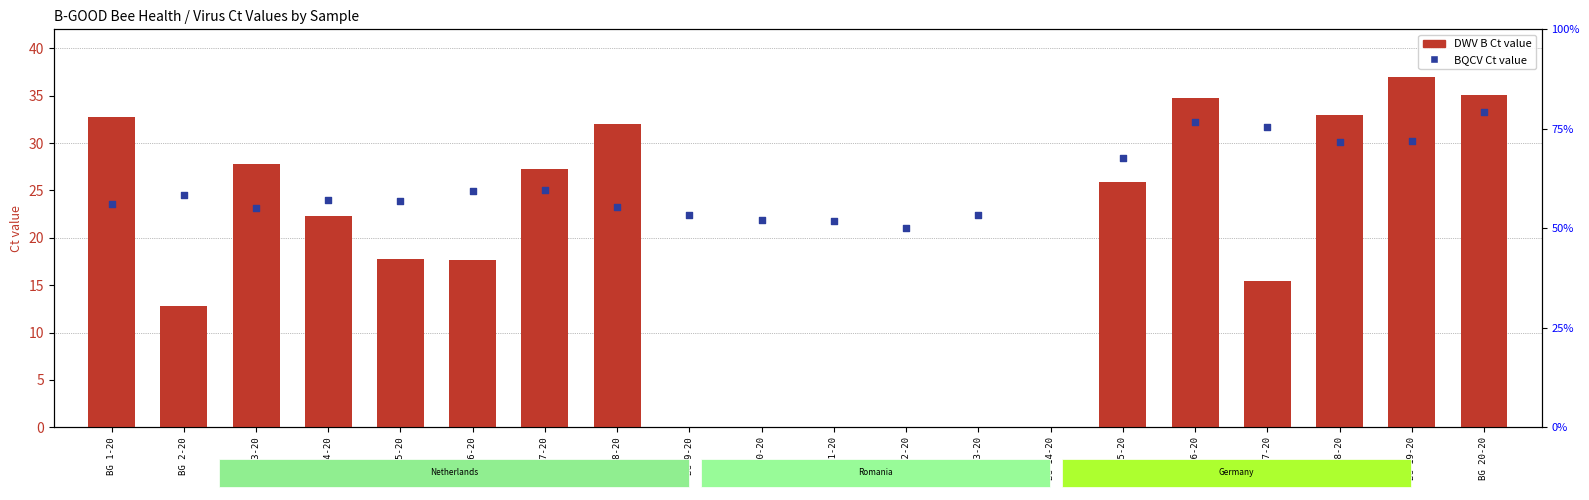

Between BG 8-20 and BG 13-20, which is larger?

BG 8-20